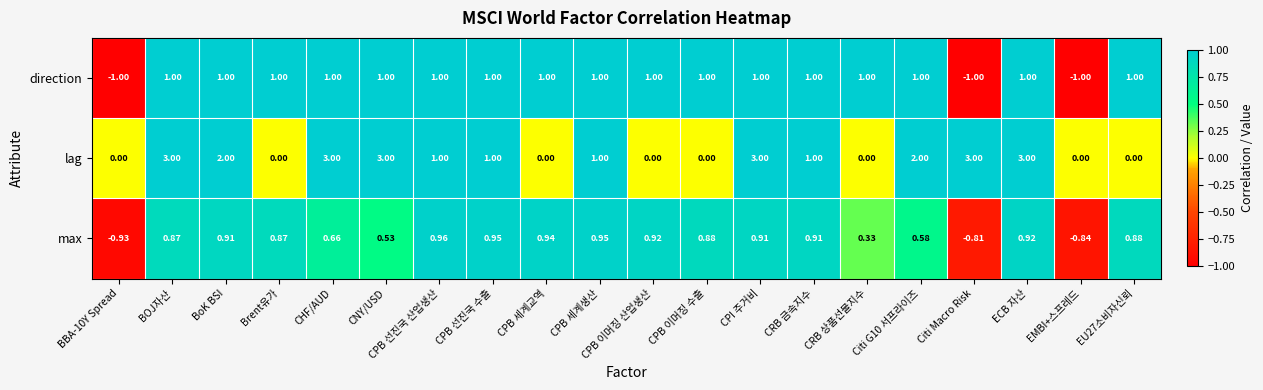

List the series in order of their peak value, lowest first.

max, direction, lag